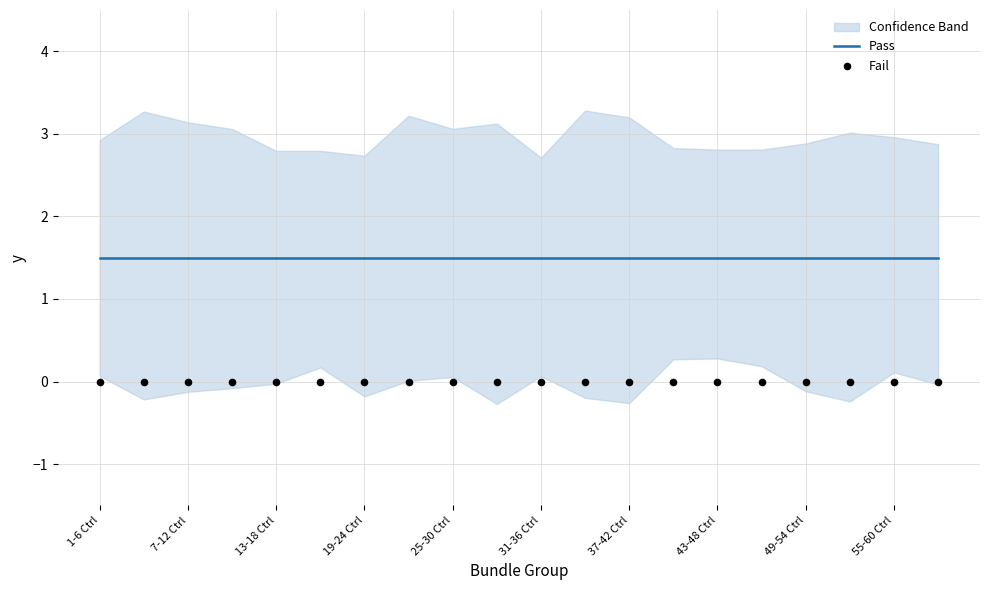

At how many categories does at least one series exceed 1?

20